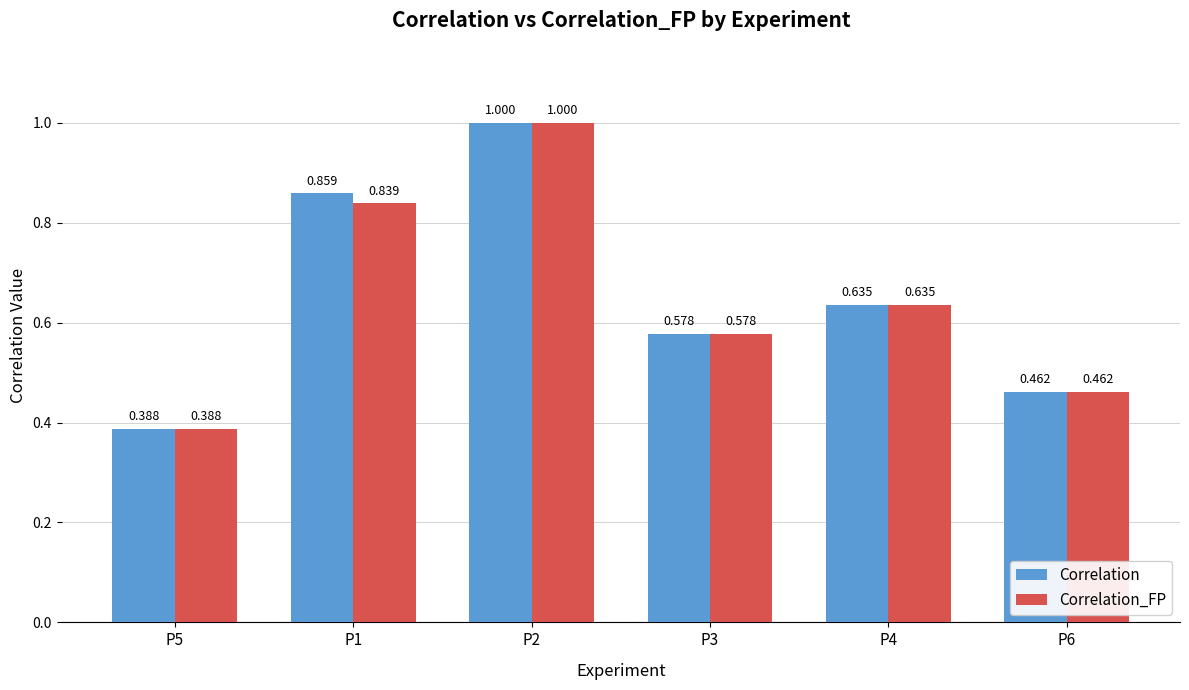

What is the label of the 2nd bar from the left?

P1